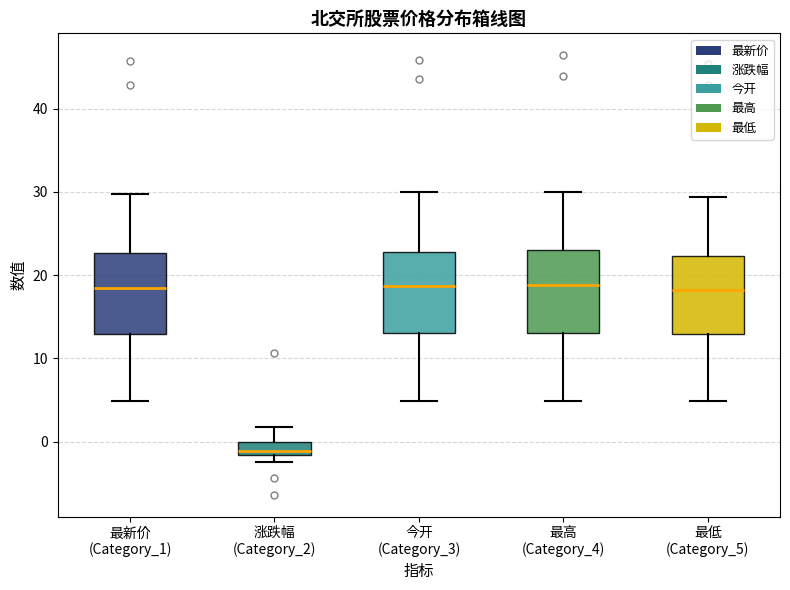

Reading left to right, transcribe this box plot: for each box, give where its median line is, the range the box spans, and where its two whiskers end, as read against the y-axis. The values are not printed on the chart, so give them approximately, as read against the axis.

最新价 (Category_1): median 18, box 13 to 23, whiskers 5 to 30
涨跌幅 (Category_2): median -1, box -2 to 0, whiskers -2 (below the box's lower edge) to 2
今开 (Category_3): median 19, box 13 to 23, whiskers 5 to 30
最高 (Category_4): median 19, box 13 to 23, whiskers 5 to 30
最低 (Category_5): median 18, box 13 to 22, whiskers 5 to 29